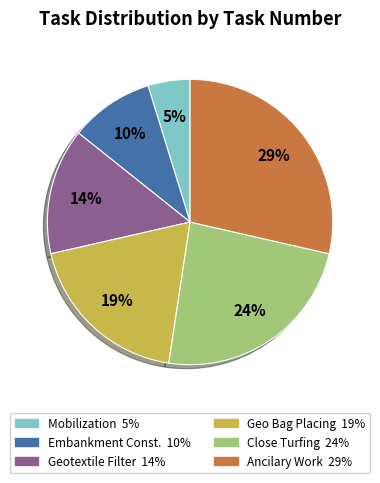

Is there a majority slice in this chart?

No